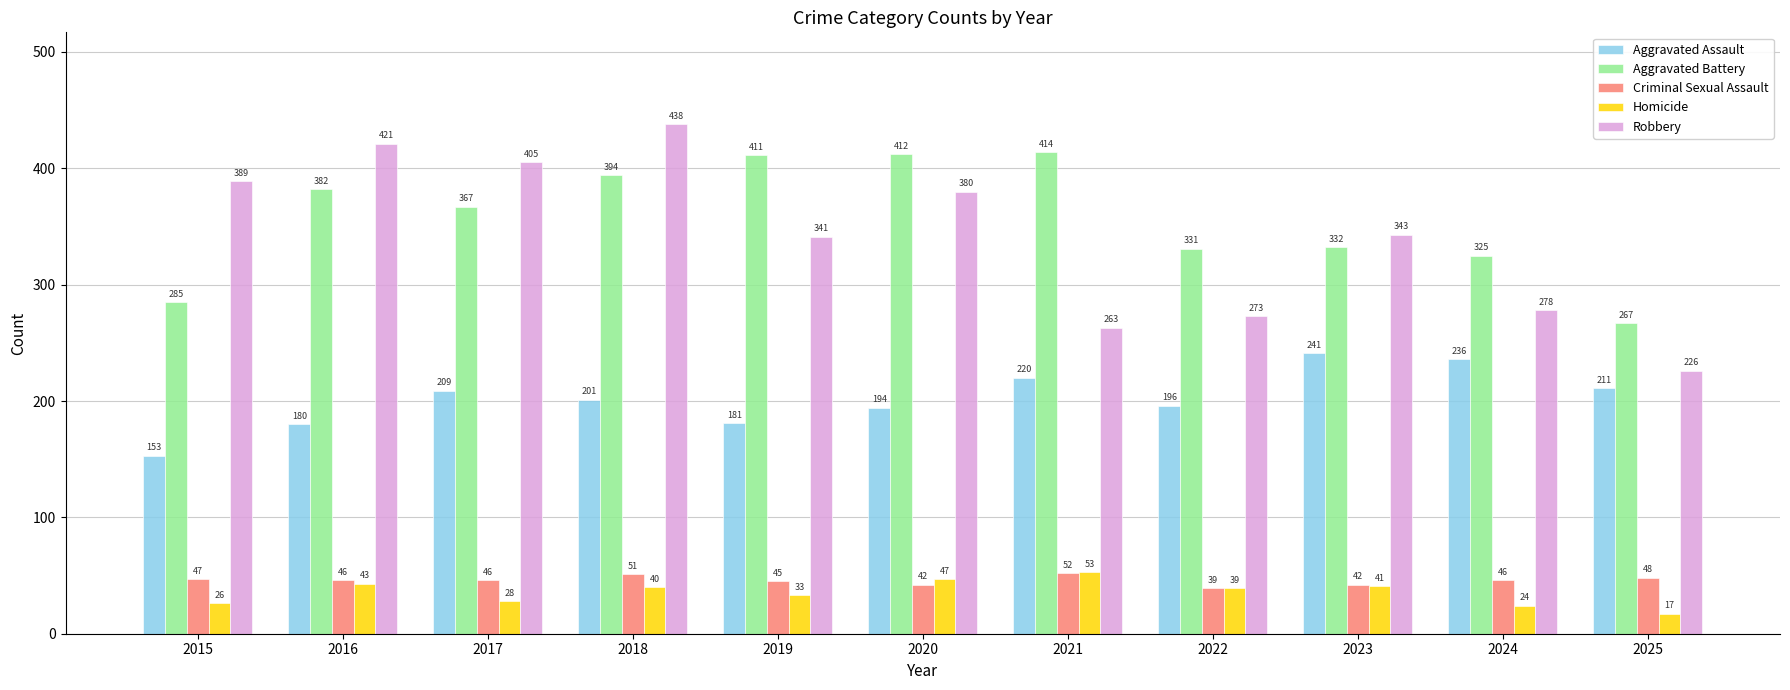

At which label is Homicide closest to 35?

2019